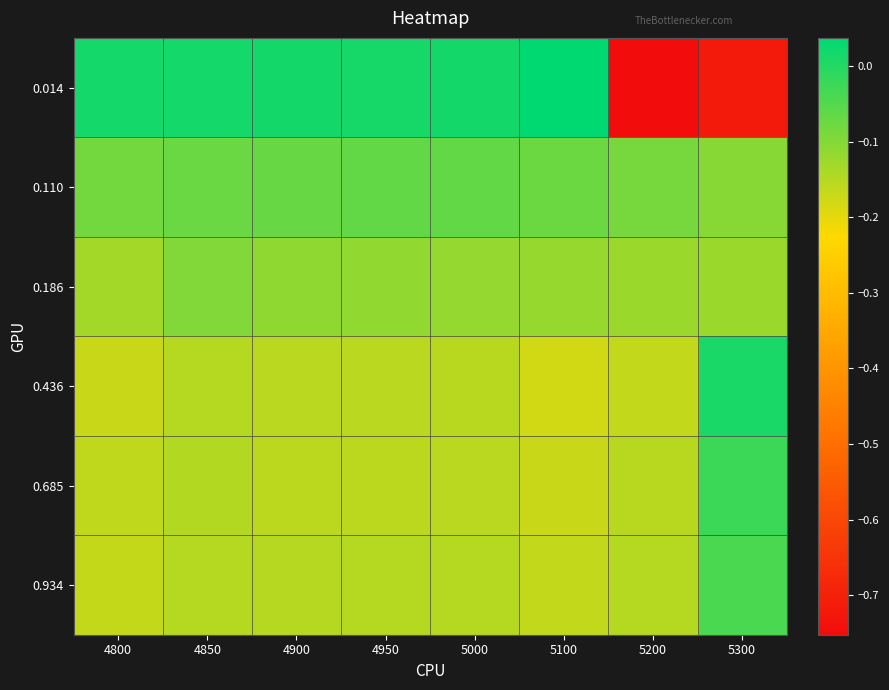

Reading right to left, what are all the values shown in this chart?

0.014: 5300=-0.7	5200=-0.8	5100=0.0	5000=0.0	4950=0.0	4900=0.0	4850=0.0	4800=0.0
0.110: 5300=-0.1	5200=-0.1	5100=-0.1	5000=-0.1	4950=-0.1	4900=-0.1	4850=-0.1	4800=-0.1
0.186: 5300=-0.1	5200=-0.1	5100=-0.1	5000=-0.1	4950=-0.1	4900=-0.1	4850=-0.1	4800=-0.1
0.436: 5300=0.0	5200=-0.2	5100=-0.2	5000=-0.2	4950=-0.2	4900=-0.2	4850=-0.1	4800=-0.2
0.685: 5300=-0.0	5200=-0.2	5100=-0.2	5000=-0.2	4950=-0.2	4900=-0.2	4850=-0.1	4800=-0.2
0.934: 5300=-0.0	5200=-0.1	5100=-0.2	5000=-0.2	4950=-0.2	4900=-0.2	4850=-0.1	4800=-0.2